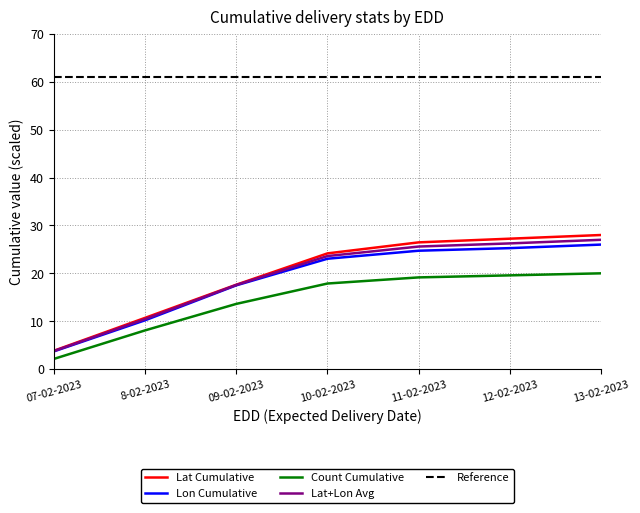

What is the lowest value of the Count Cumulative series?

2.1